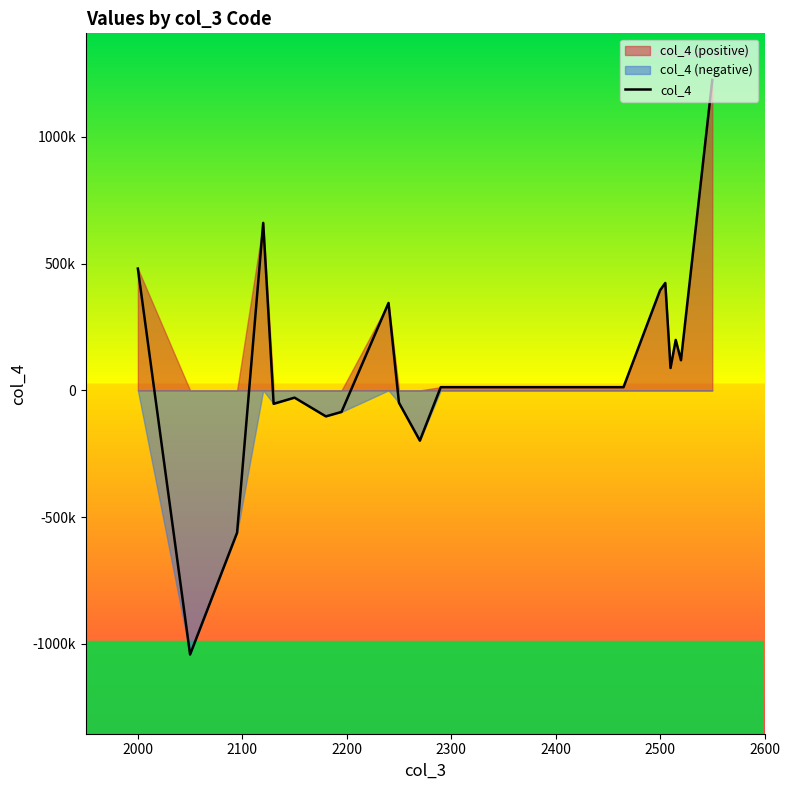

What is the sum of all values?

1854167